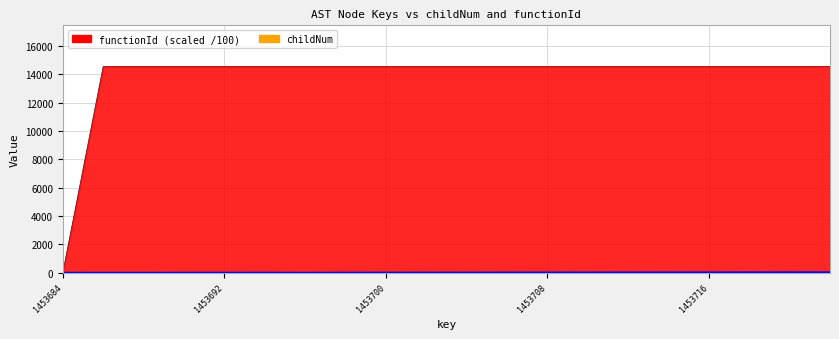

Which series has the widest spread of values?

functionId